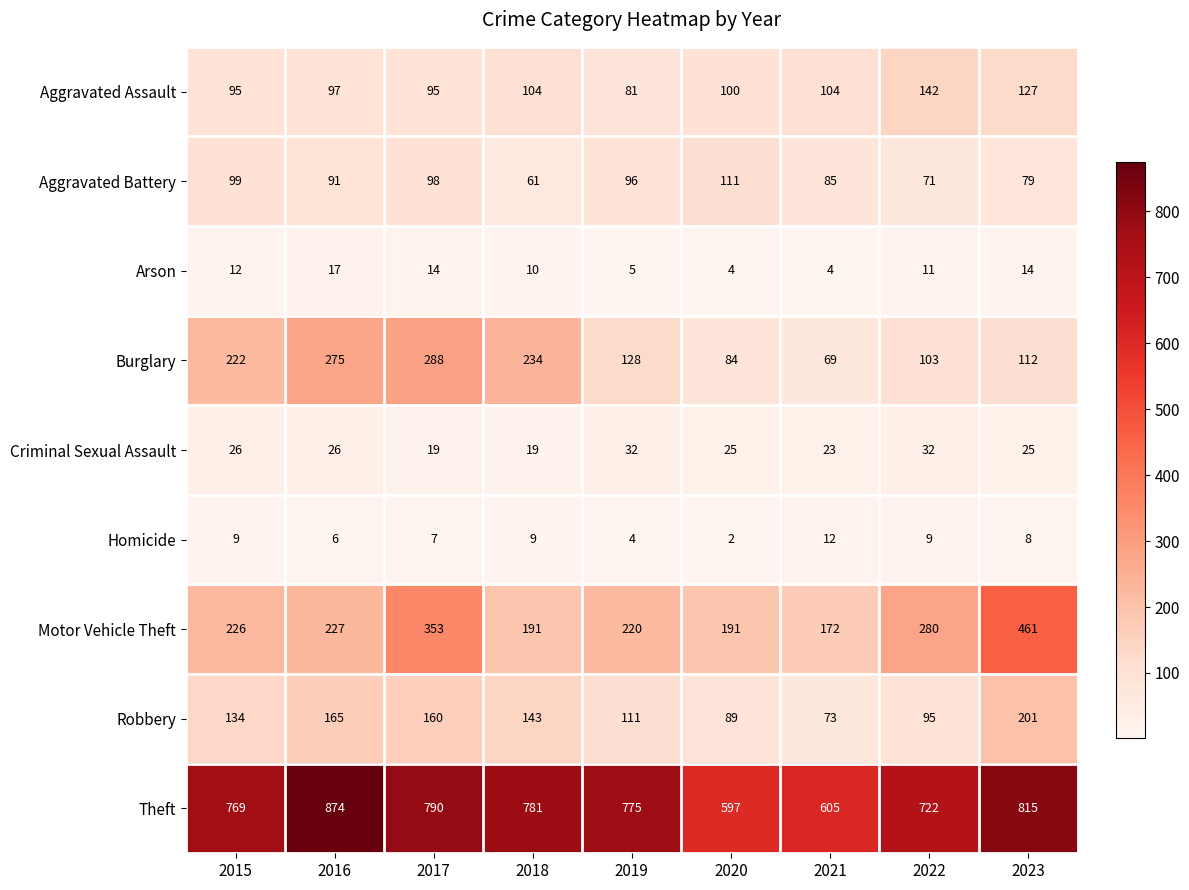

At which category does the chart reach its peak across all series?

2016